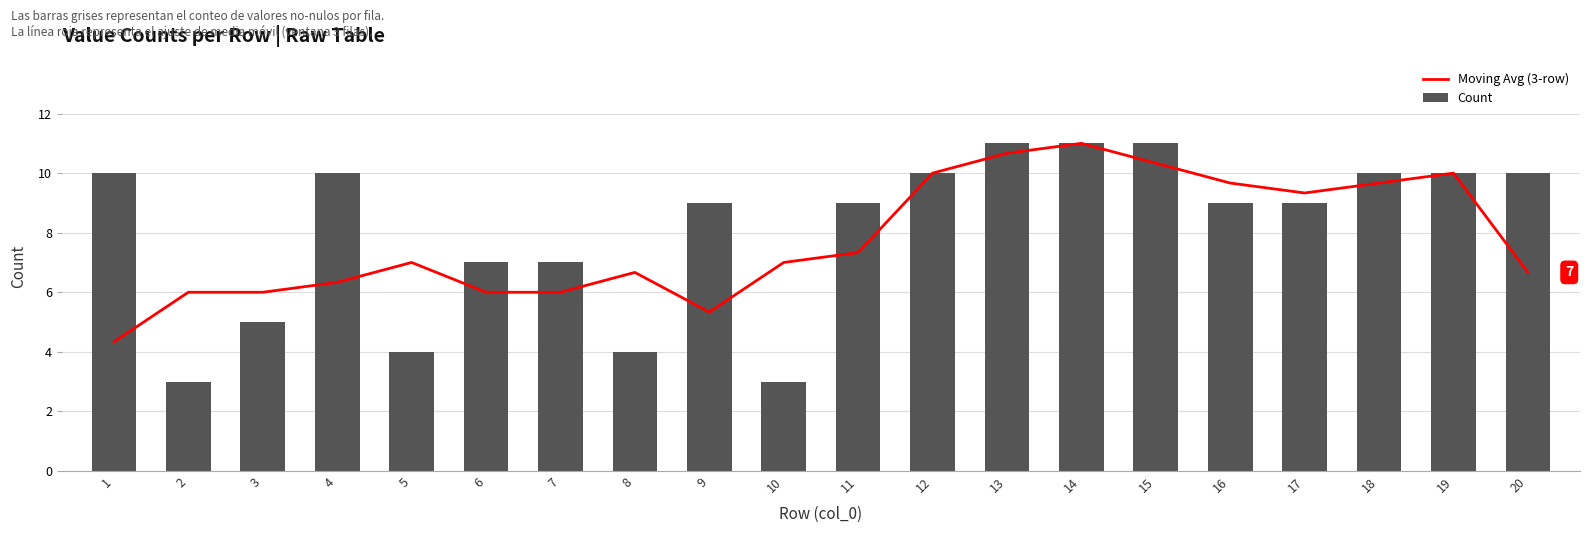

What is the spread (max minus min) of values at 11?

1.7